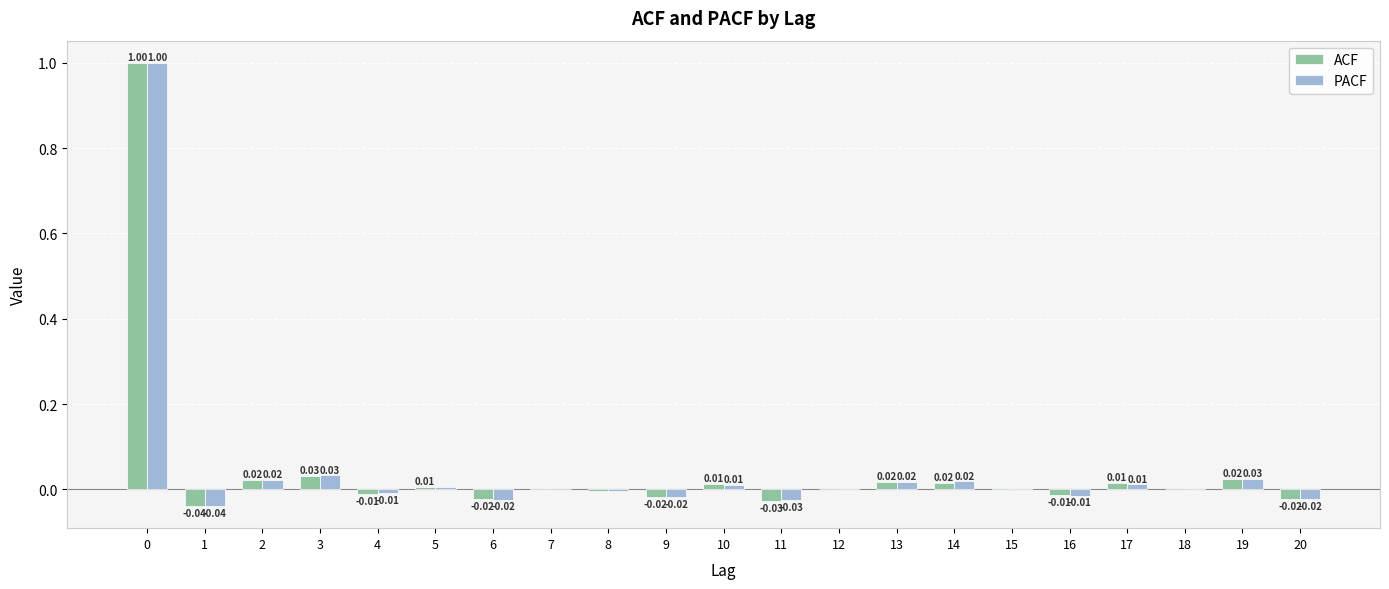

Between 0 and 19, which series saw the biggest shift?

ACF